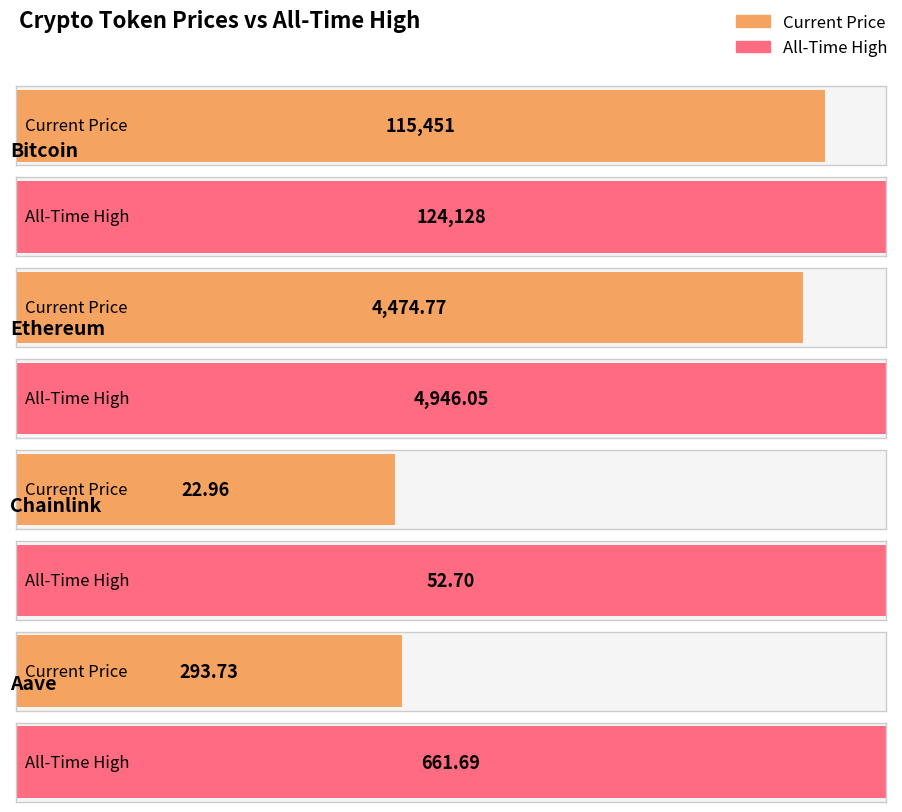

What is the total value across all series at Bitcoin?

239579.0